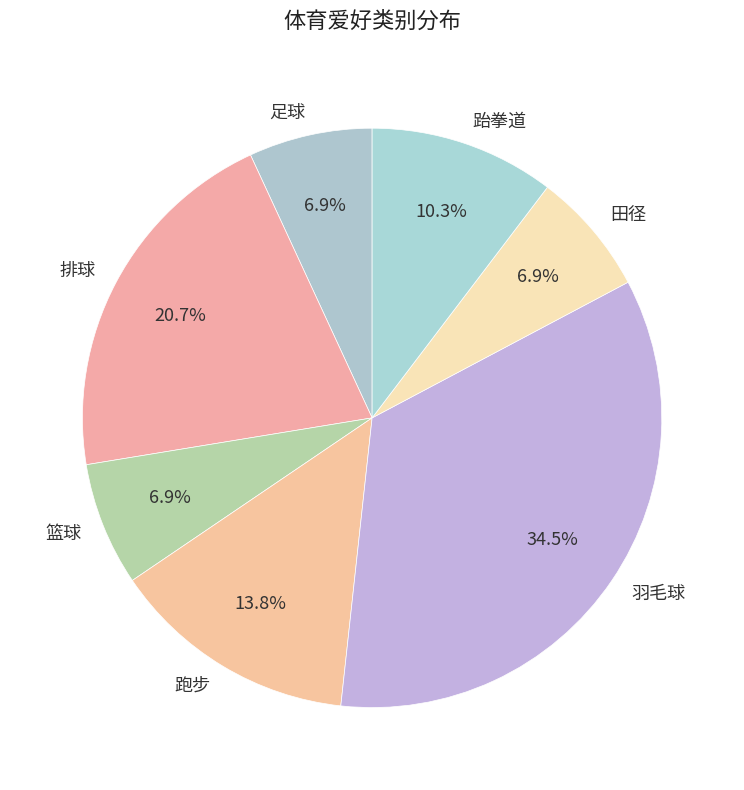

Which category has the biggest portion of the pie?

羽毛球